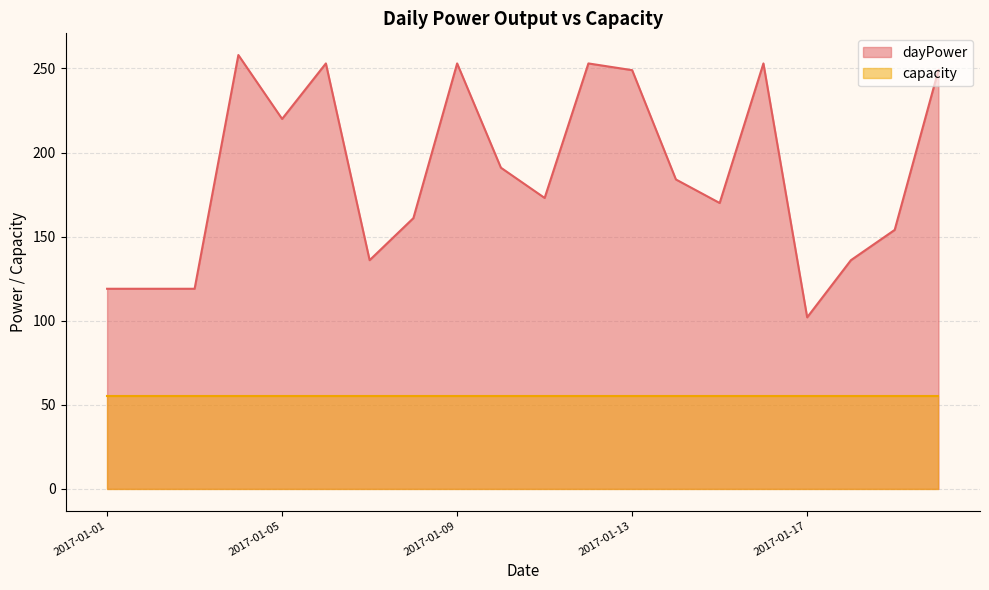

True or false: the data has more than 2 interior local peaks.

True